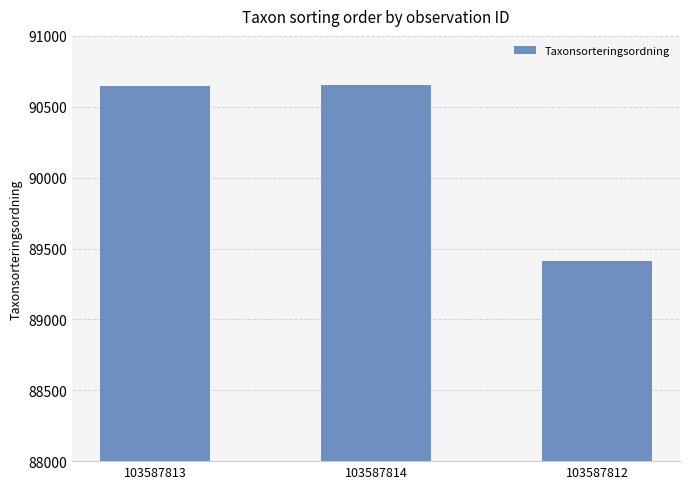

Where is the data nearest to the value 90032?

103587813